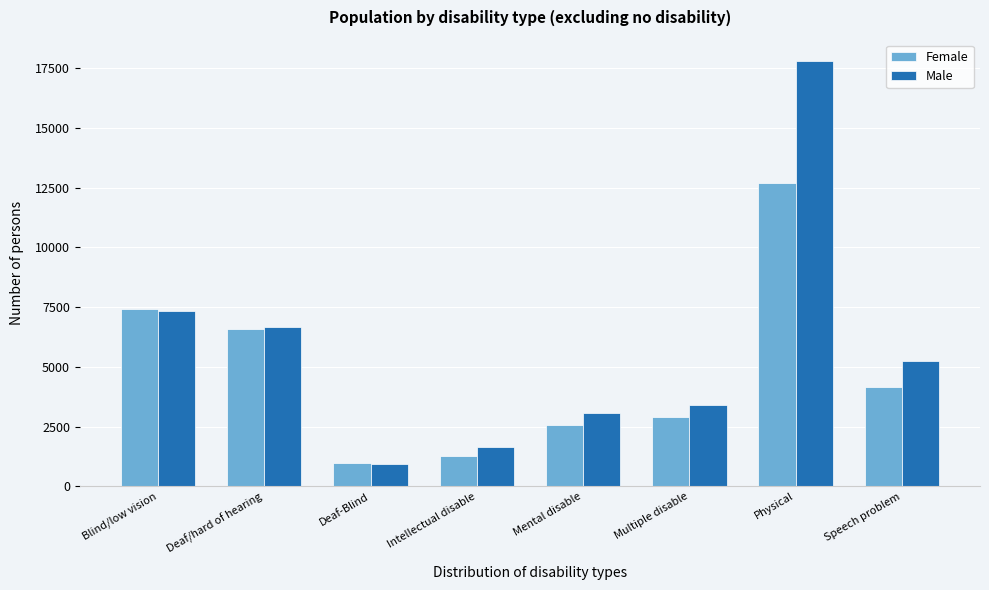

Reading right to left, list all the values displayed in this chart.

Female: 4169	12709	2890	2560	1264	962	6597	7437
Male: 5264	17798	3402	3075	1639	932	6662	7357